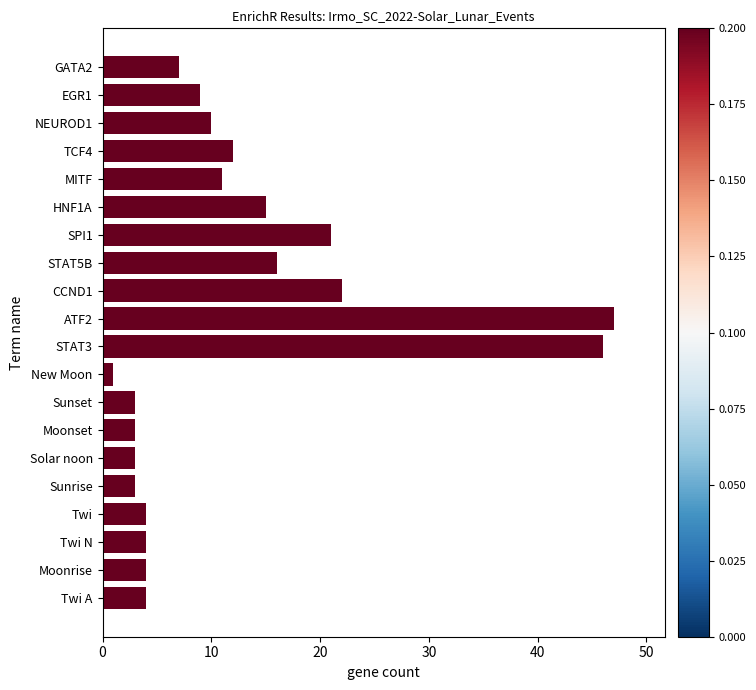

What is the change in value from Twi to GATA2?

+3